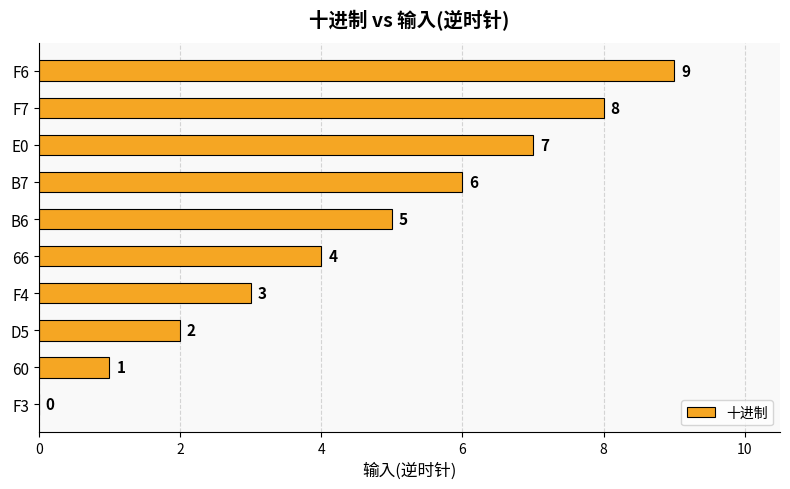

How many distinct data groups are displayed?

1